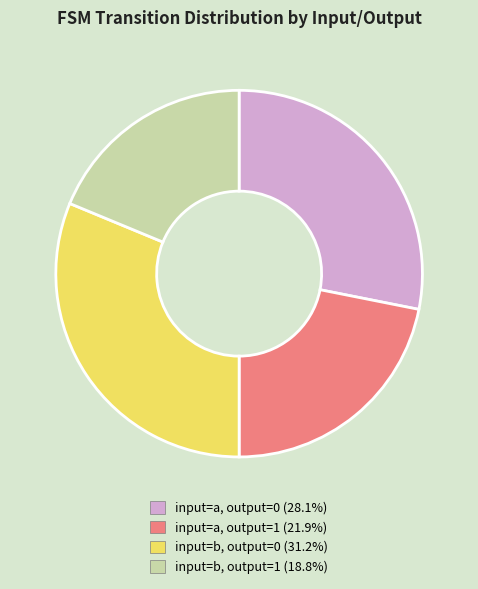

How many segments does this pie chart have?

4